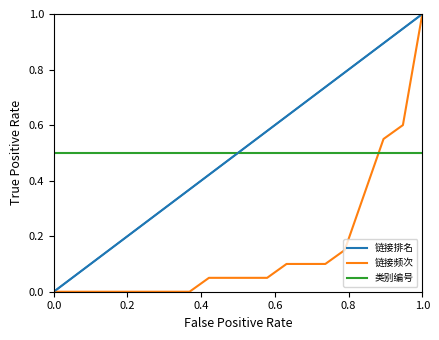

After their last crossing, which series has the higher values: 链接频次 or 类别编号?

链接频次